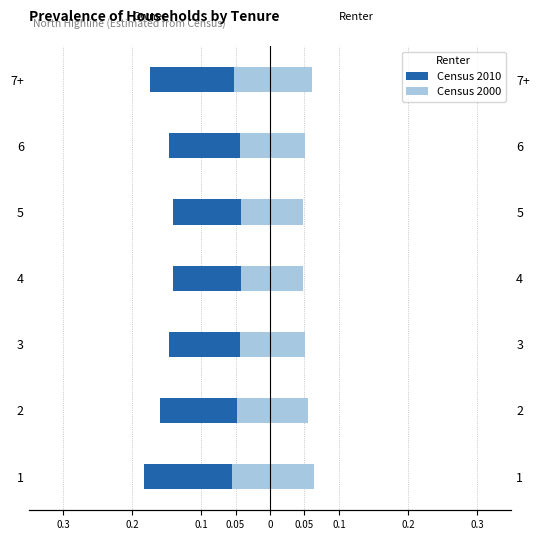

The Census 2000 series shows -0.0 at 6. True or false?

False